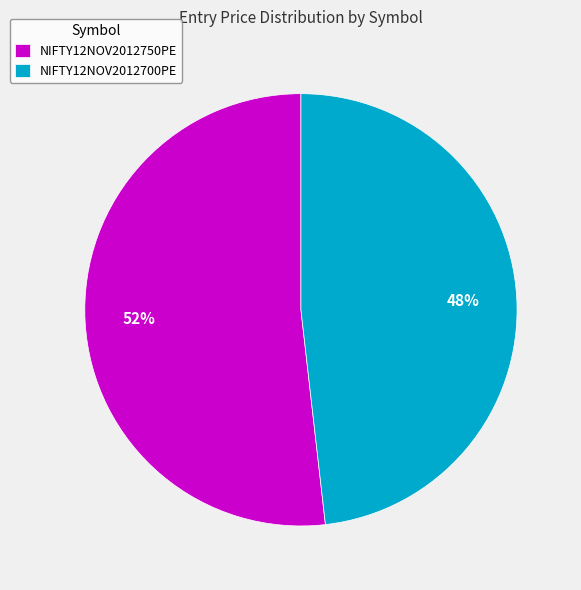

What is the majority slice?

NIFTY12NOV2012750PE